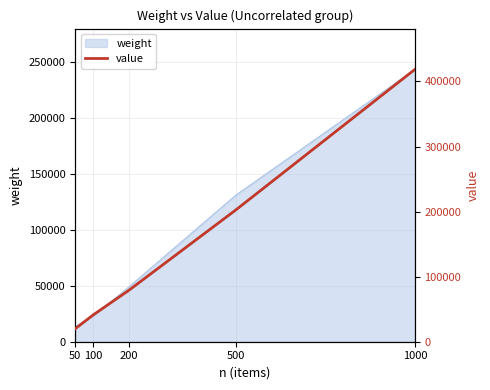

Read the value at 500, to the nearest 100.

202800